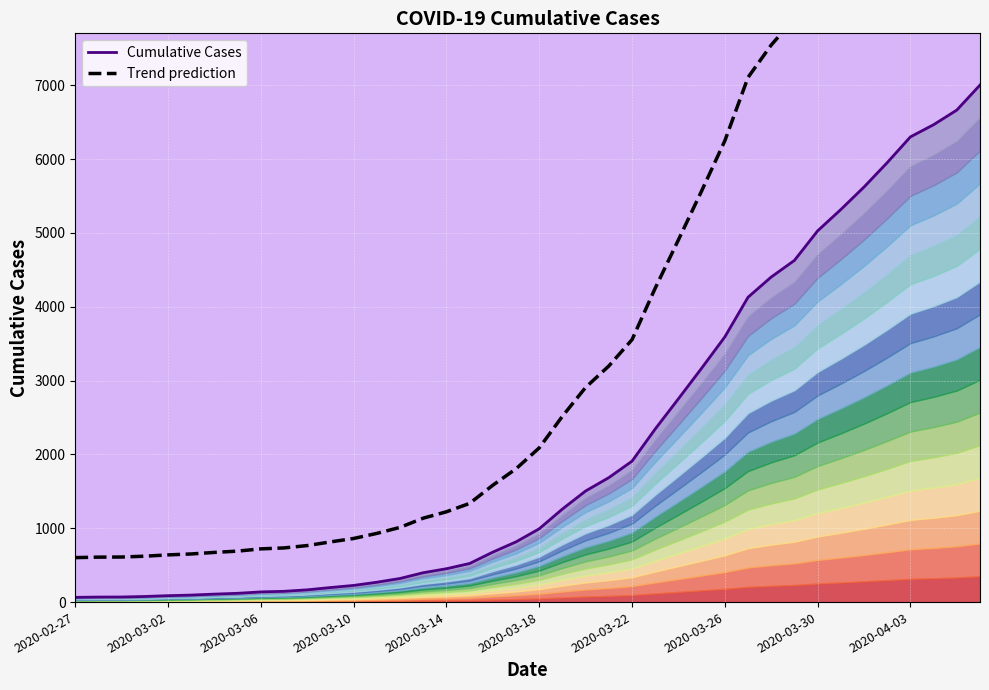

Where does the Cumulative Cases series first go above 993?

21